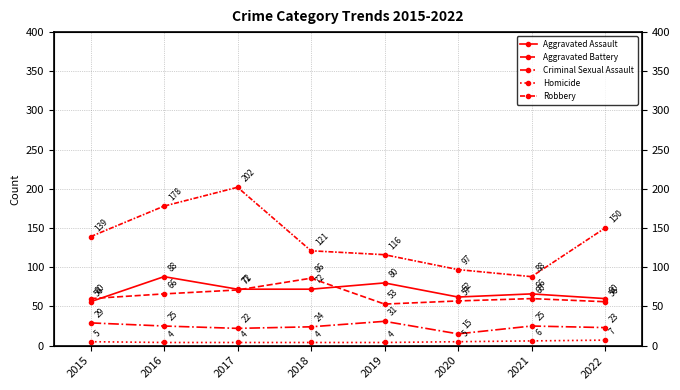

Reading left to right, extract all data points from this chart.

Aggravated Assault: 56	88	72	72	80	62	66	60
Aggravated Battery: 60	66	71	86	53	57	60	56
Criminal Sexual Assault: 29	25	22	24	31	15	25	23
Homicide: 5	4	4	4	4	5	6	7
Robbery: 139	178	202	121	116	97	88	150